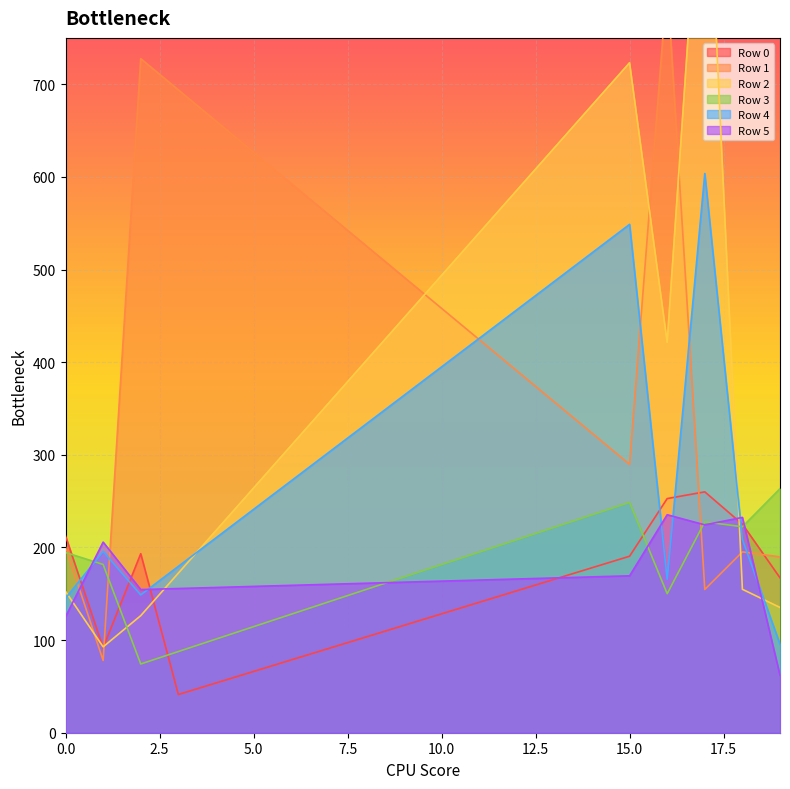

What is the difference between the maximum and minimum values in the Row 0 series?

218.8